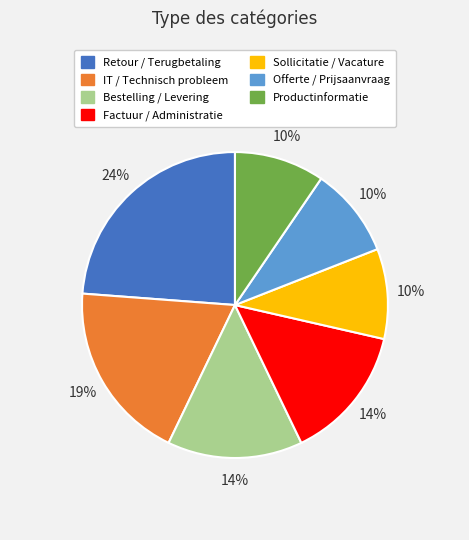

Does Bestelling / Levering represent more than half of the total?

No